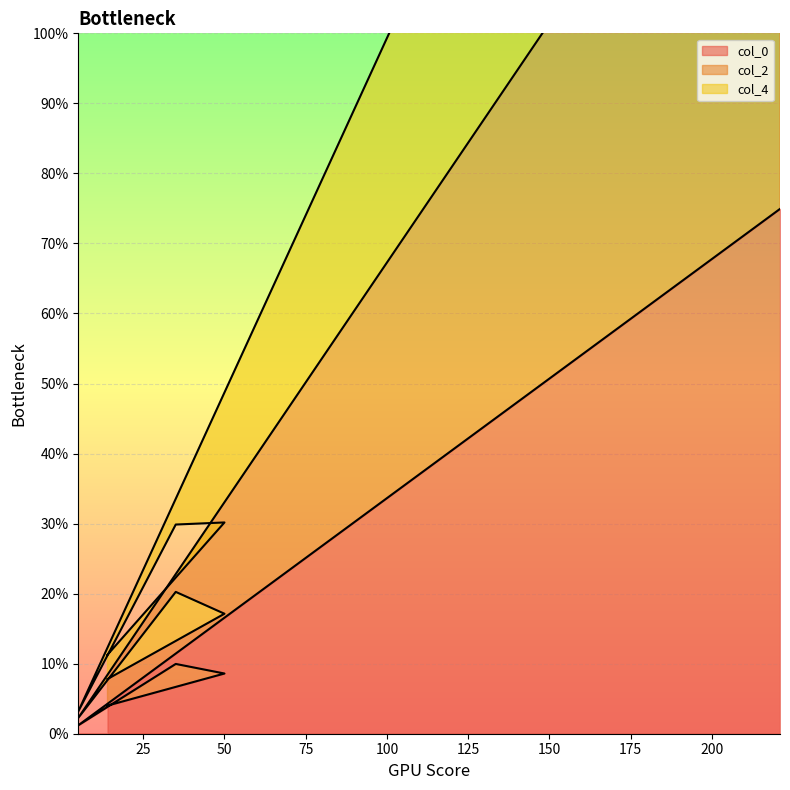

What is the sum of the col_0 values at 14 and 5?

0.1